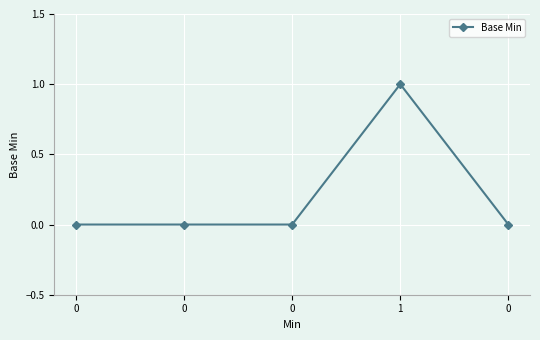

Count the number of data series in this chart.

1